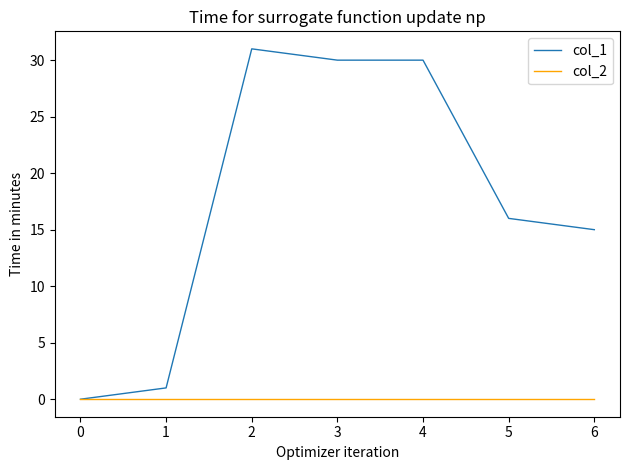

What is the difference between the maximum and second lowest values in the col_1 series?

30